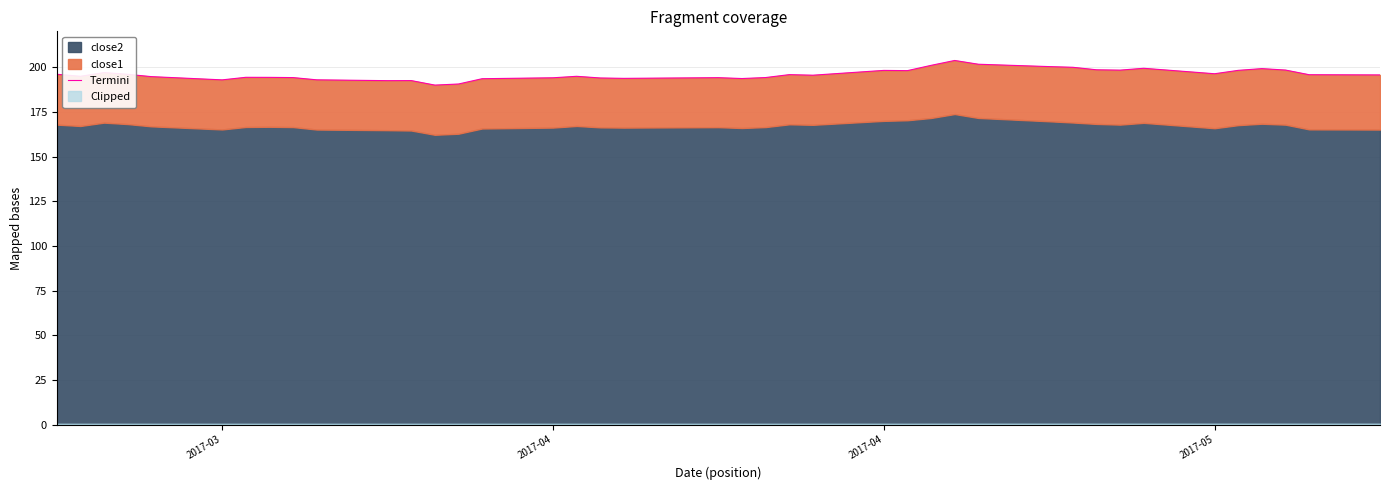

How many values exceed 195?

23